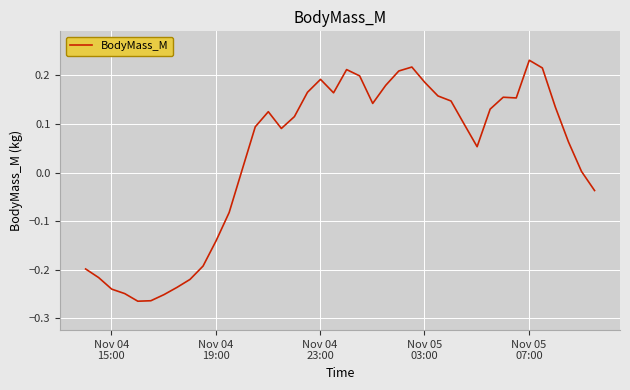

What is the difference between the maximum and minimum values?

0.5